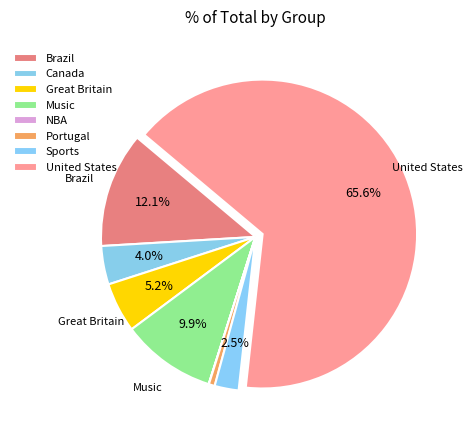

Which has a higher value, Music or Sports?

Music